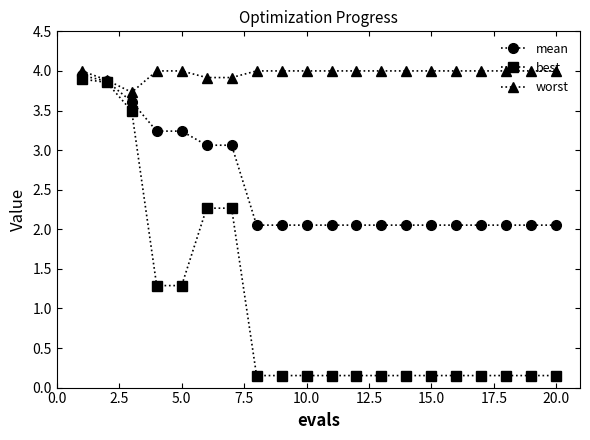

Which series has the widest spread of values?

best